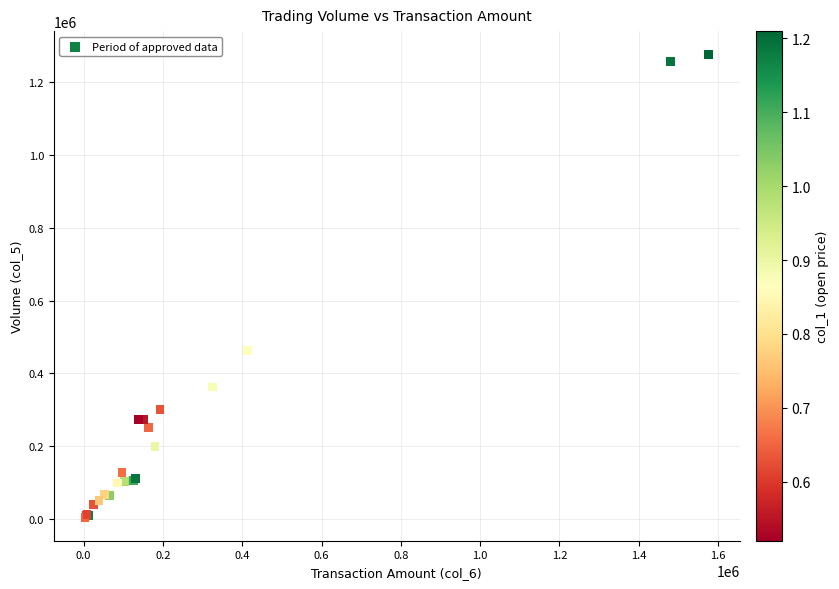

What Y value in the scatter plot is closest to 640000?

463000